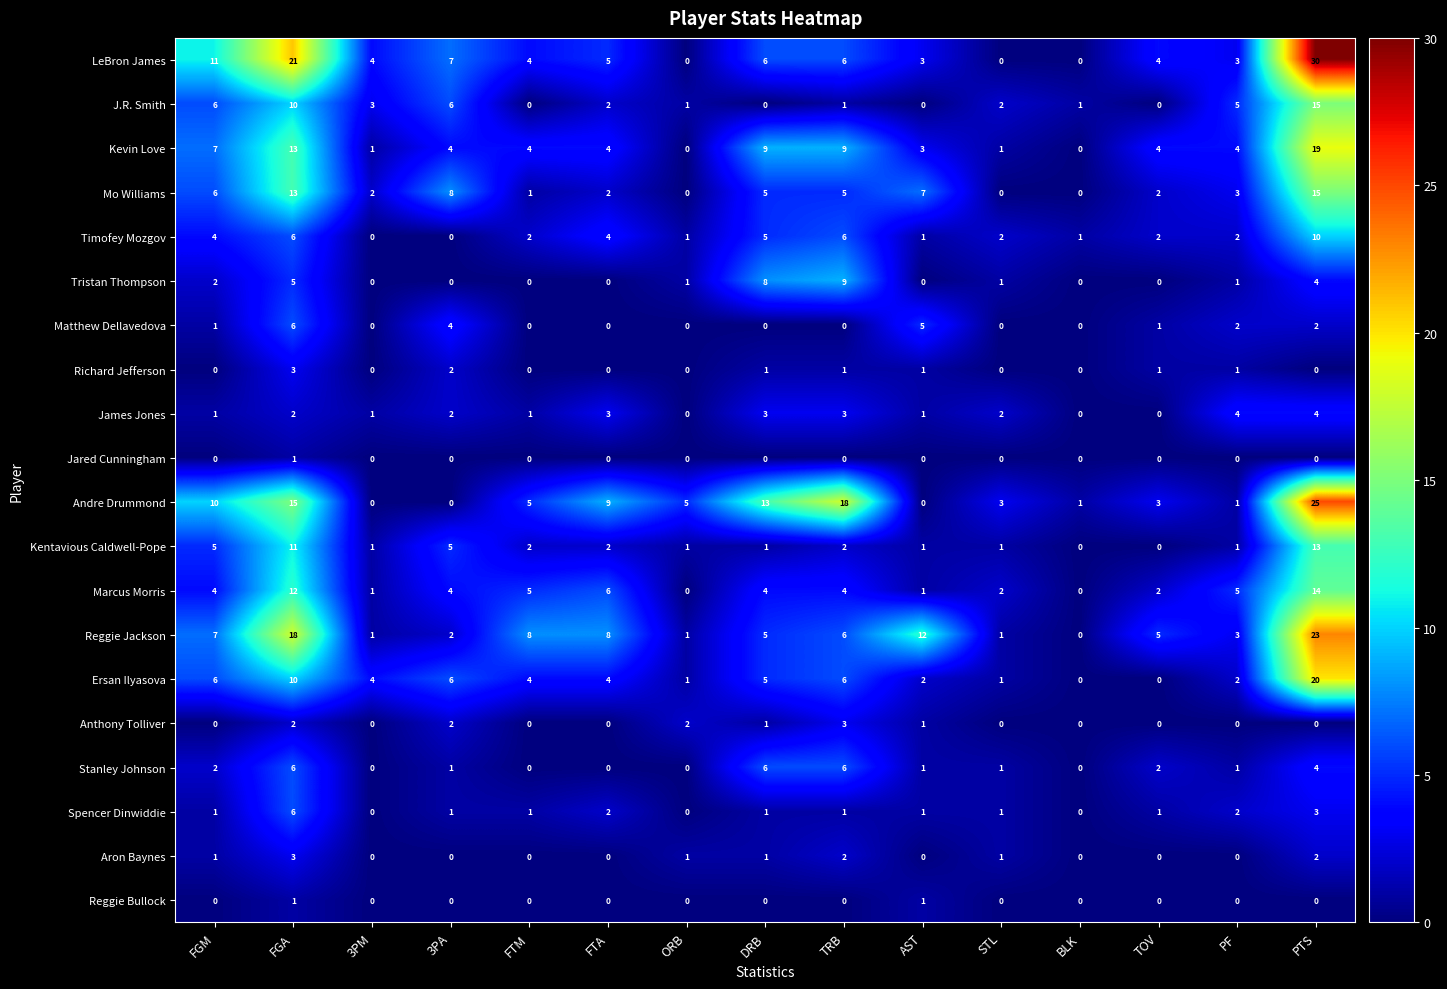

What is the difference between the maximum and minimum values in the Matthew Dellavedova series?

6